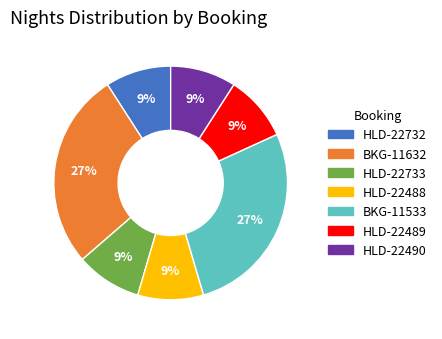

What is the ratio of the value at BKG-11632 to the value at HLD-22489?

3.0